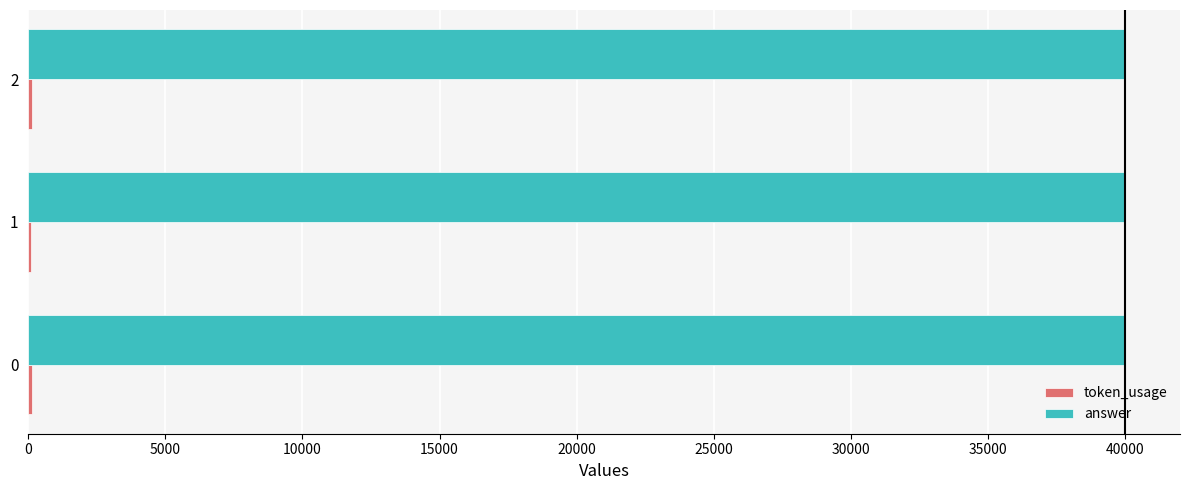

True or false: answer has a value of 40000 at 0.

True